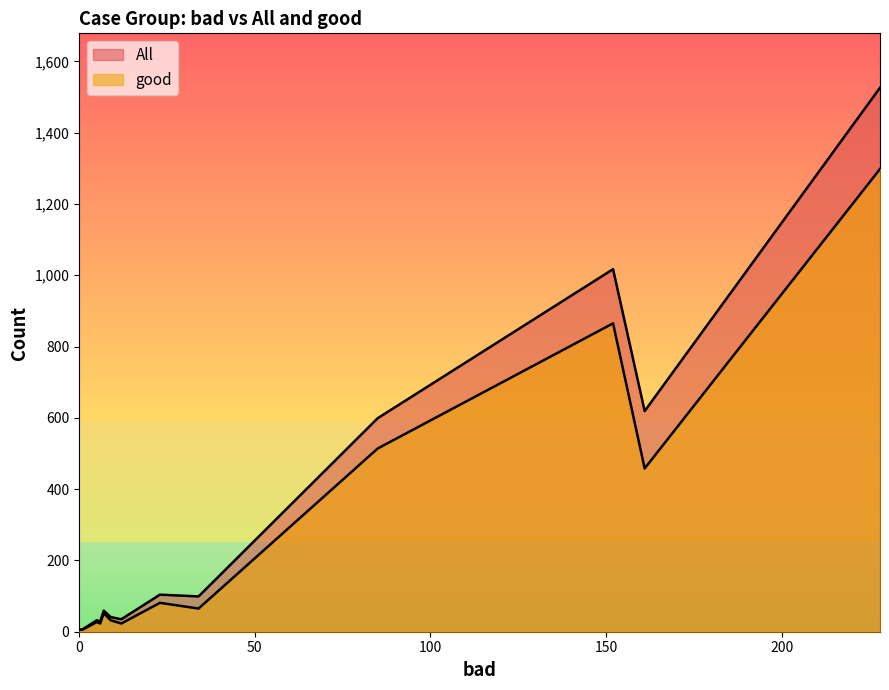

What is the value of the All point at the 6th from the left?

35